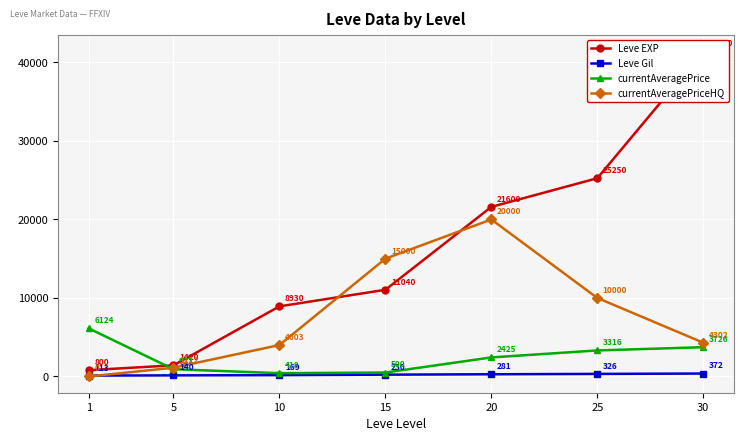

Reading left to right, what are all the values shown in this chart?

Leve EXP: 800.0	1420.0	8930.0	11040.0	21600.0	25250.0	41410.0
Leve Gil: 113.0	140.0	169.0	230.0	281.0	326.0	372.0
currentAveragePrice: 6124.4	926.8	418.2	500.0	2425.0	3315.9	3726.5
currentAveragePriceHQ: 0.0	1112.5	4002.7	15000.0	20000.0	10000.0	4302.0